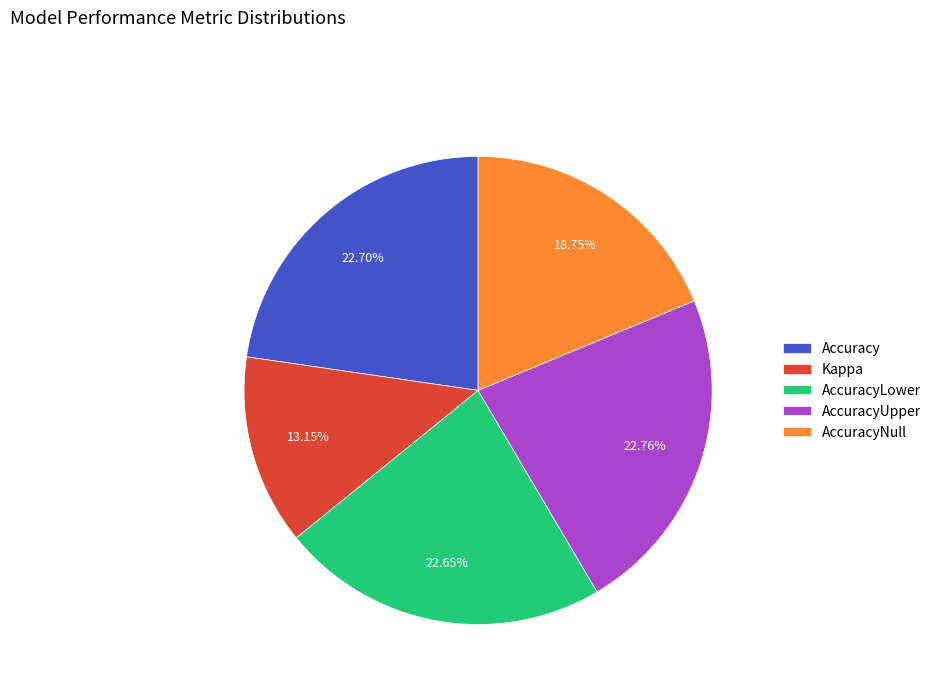

To the nearest percent, what portion does Kappa represent?

13%